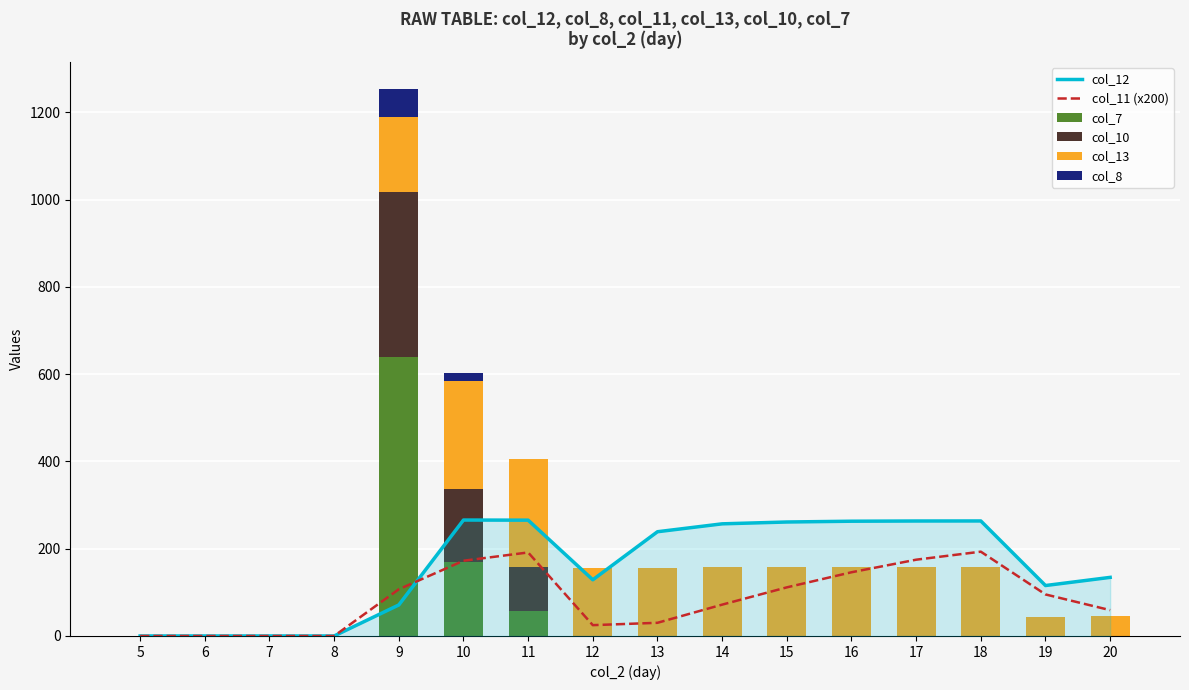

Which series has the largest total across all categories?

col_12